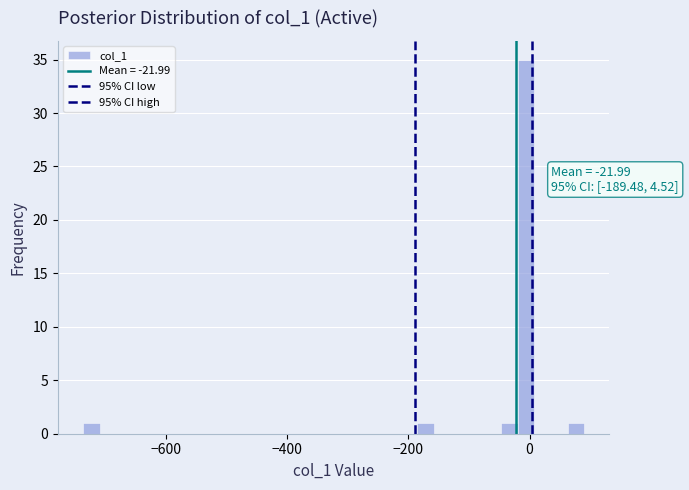

Around what value on the x-axis is the tallest bar? Give the approximate position of its centre, as read against the axis.

0